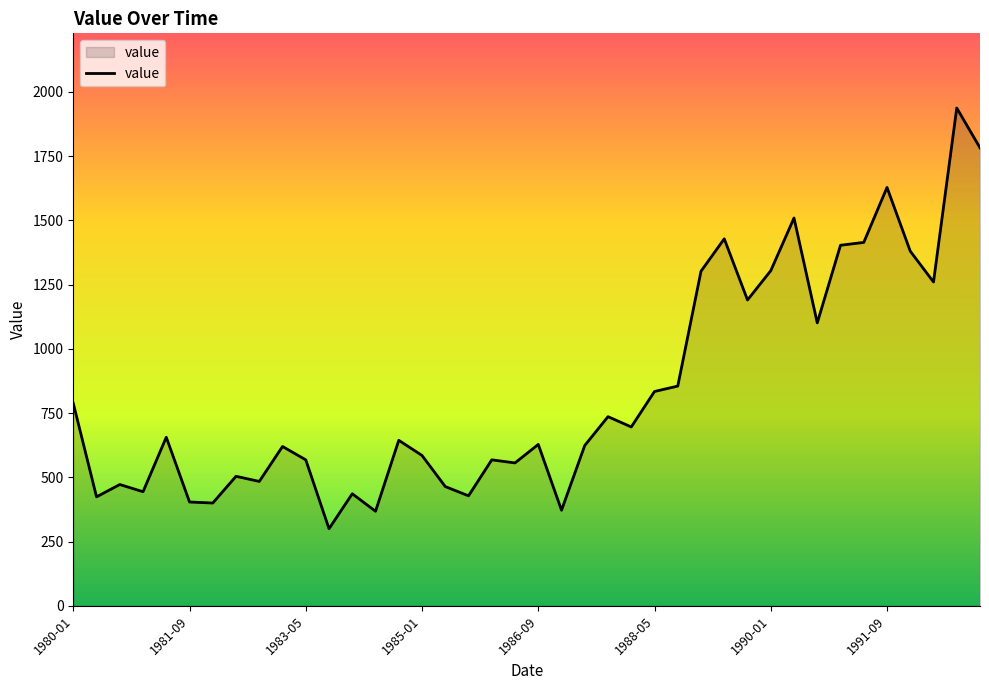

What is the difference between the maximum and minimum values?

1637